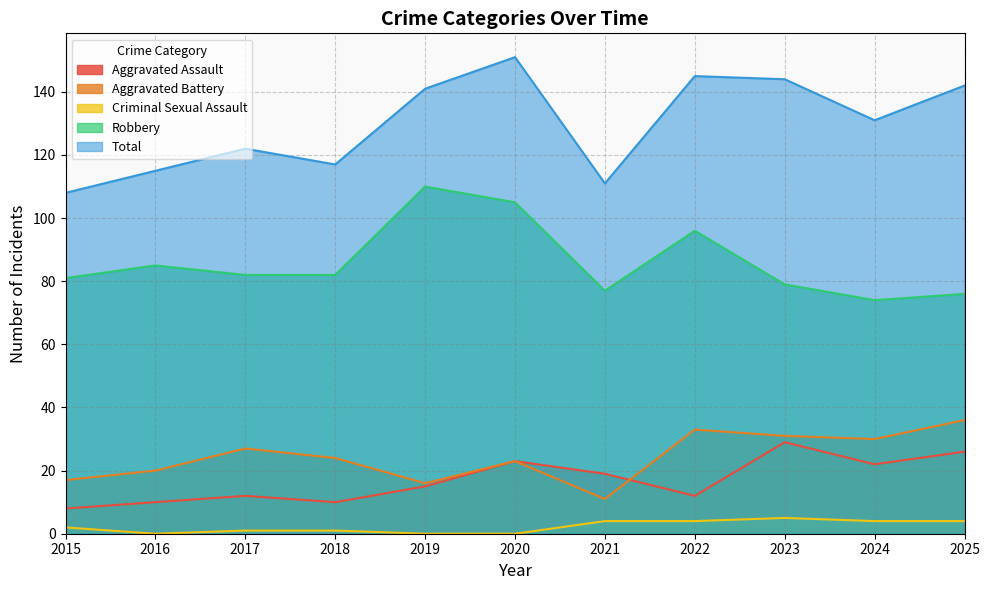

What is the average value of the Aggravated Assault series?

17